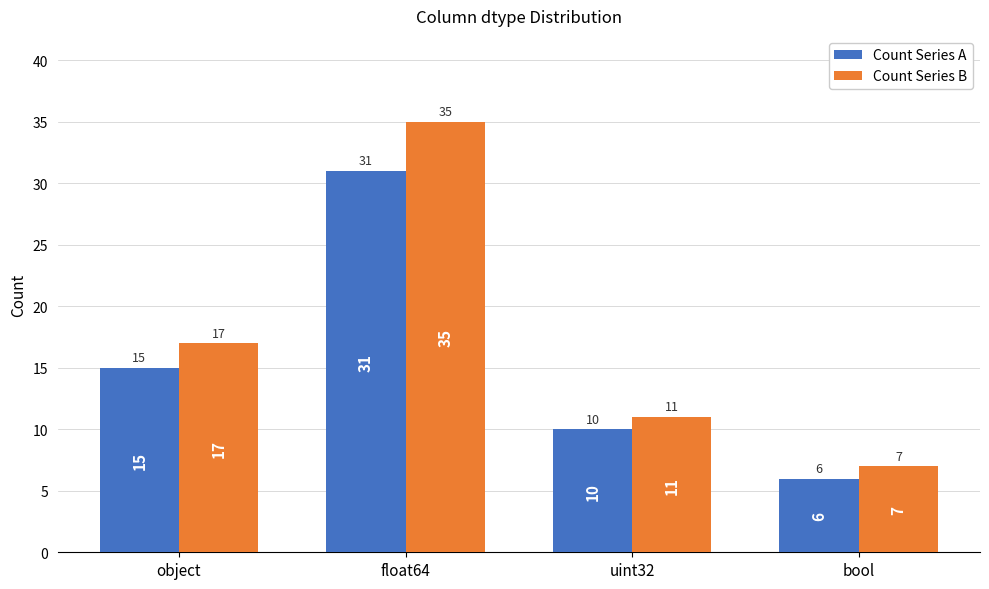

List the series in order of their overall mean, lowest first.

Count Series A, Count Series B